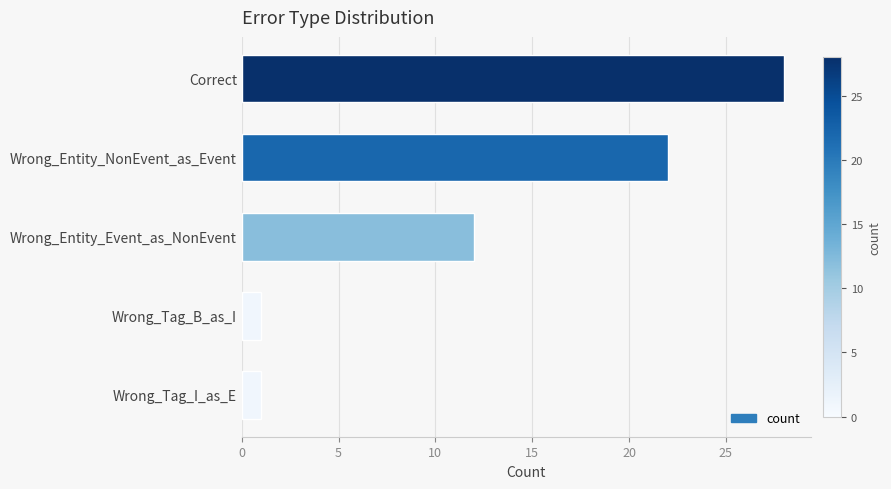

What is the average value?

13